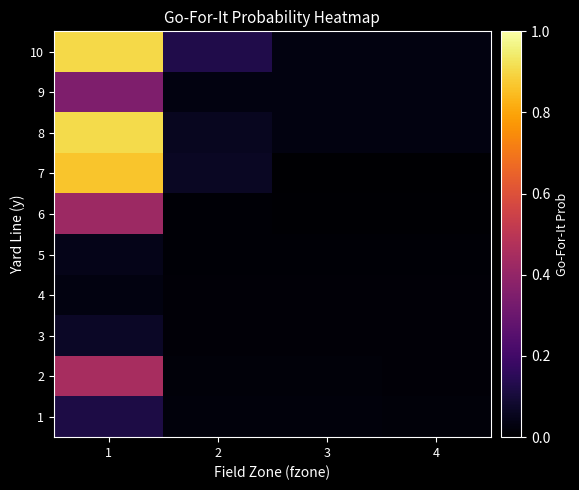

Which series has the largest total across all categories?

10